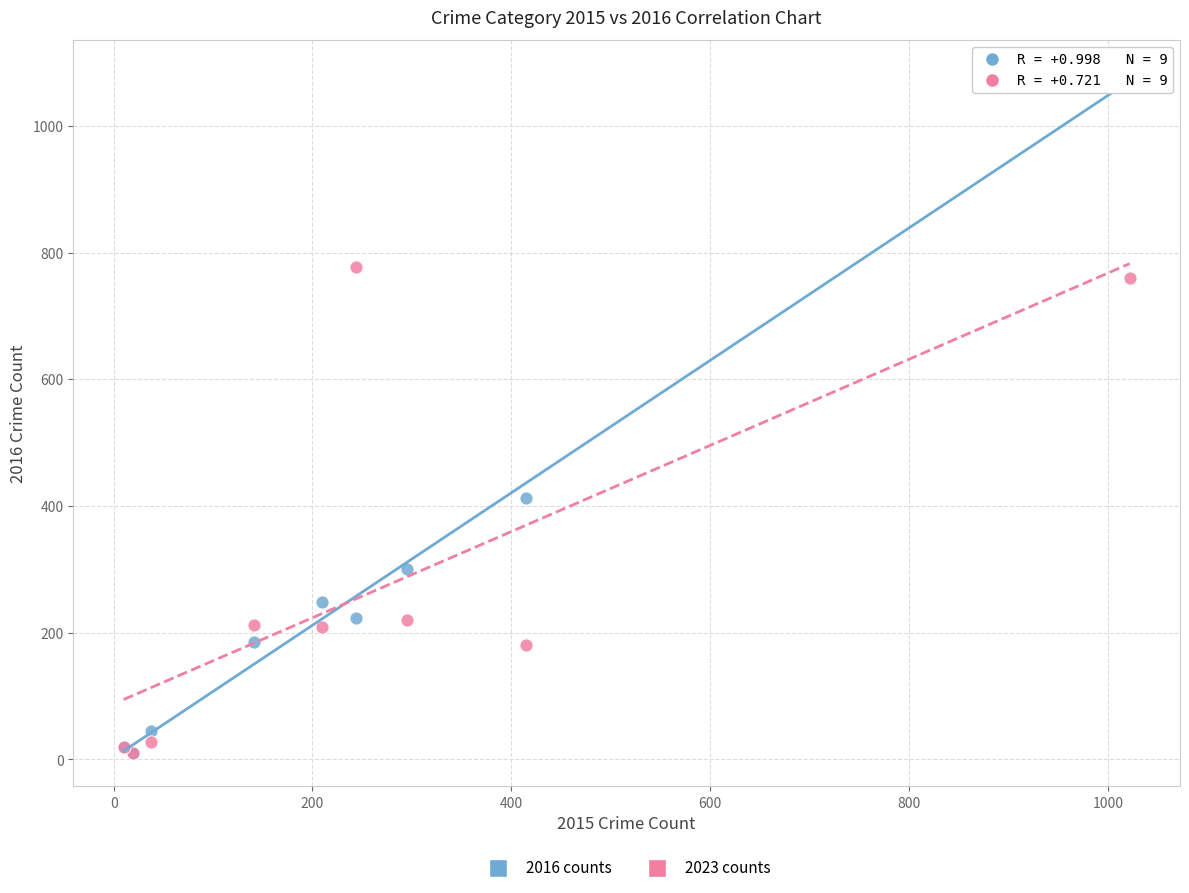

Across all series, what Y value is closest to 546?

413